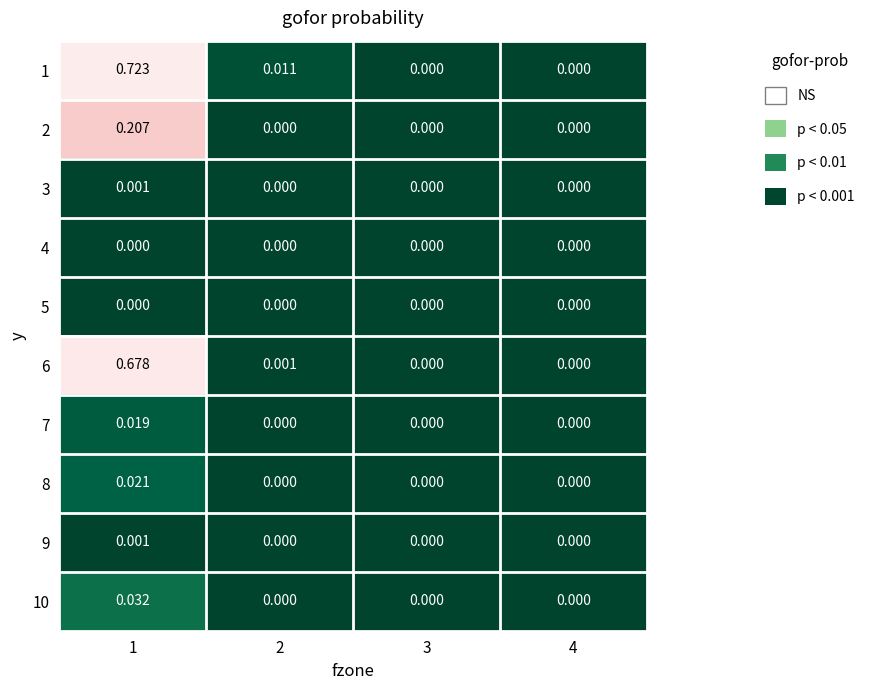

How many values in 8 are above zero?

1